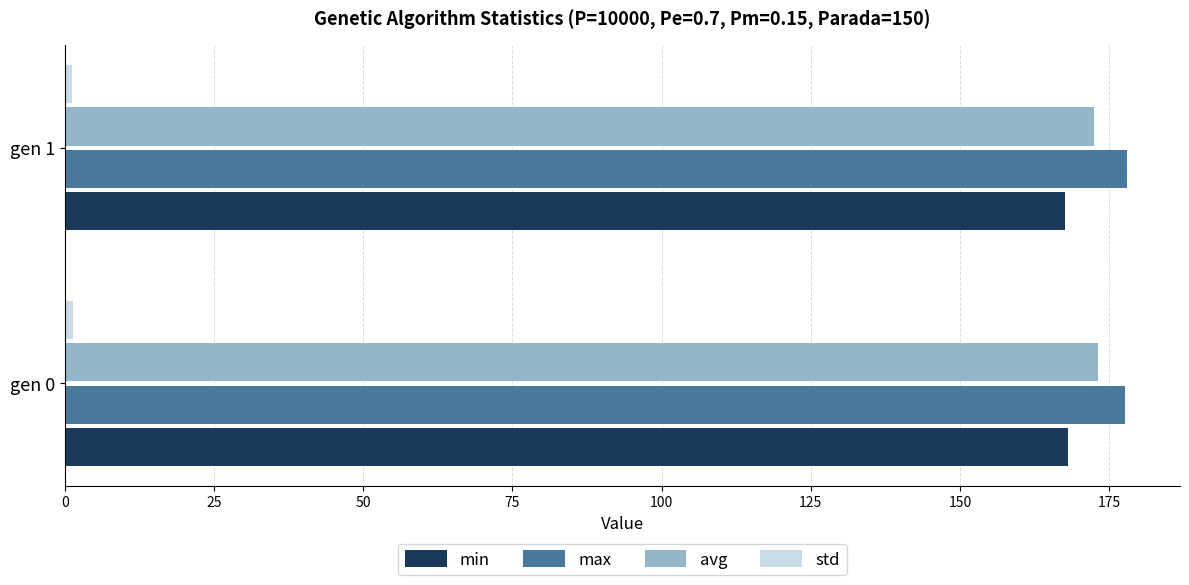

The value of max at gen 1 is 178.0. True or false?

True